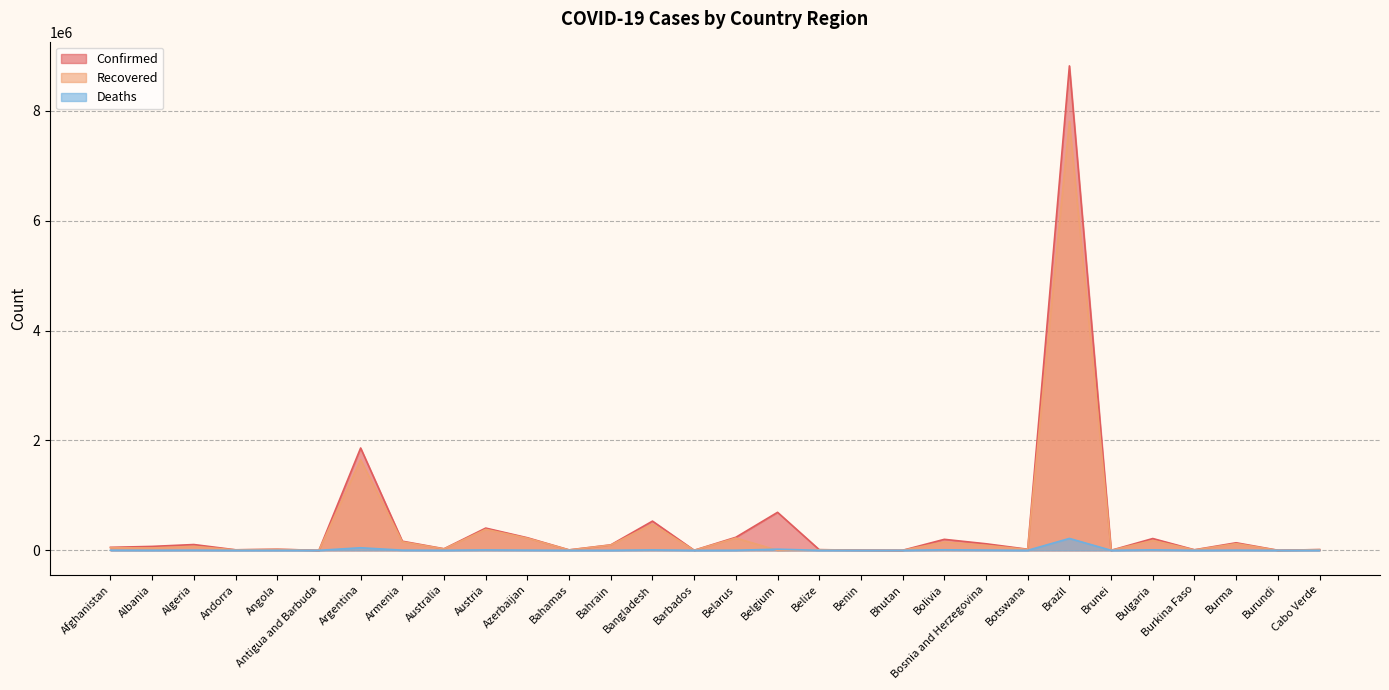

At which category is the sum across all series the highest?

Brazil